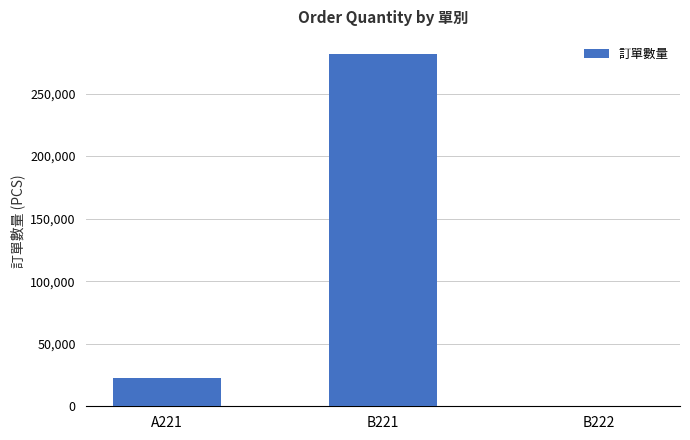

What is the greatest value displayed?

281268